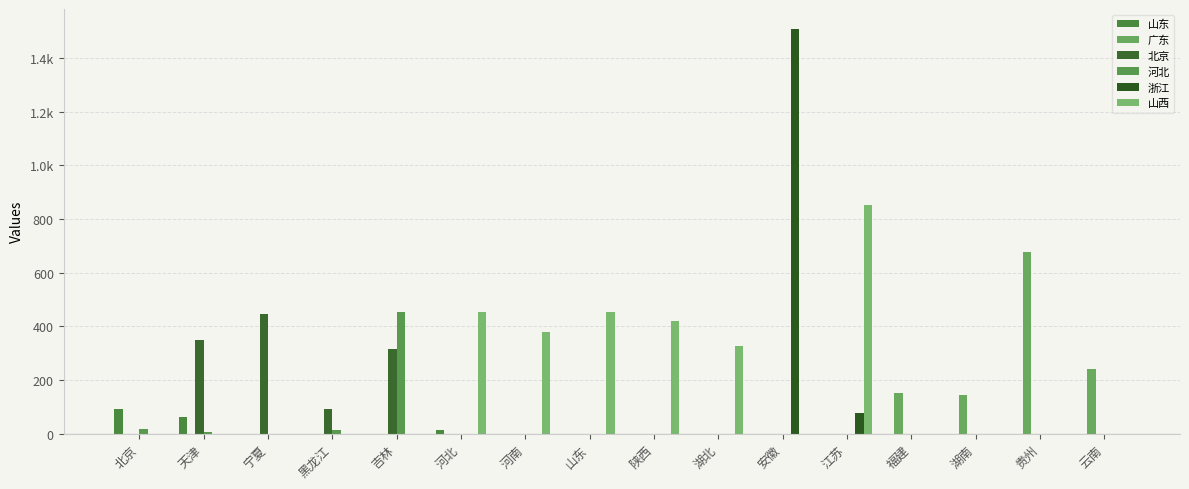

What is the label of the 16th bar from the right?

北京